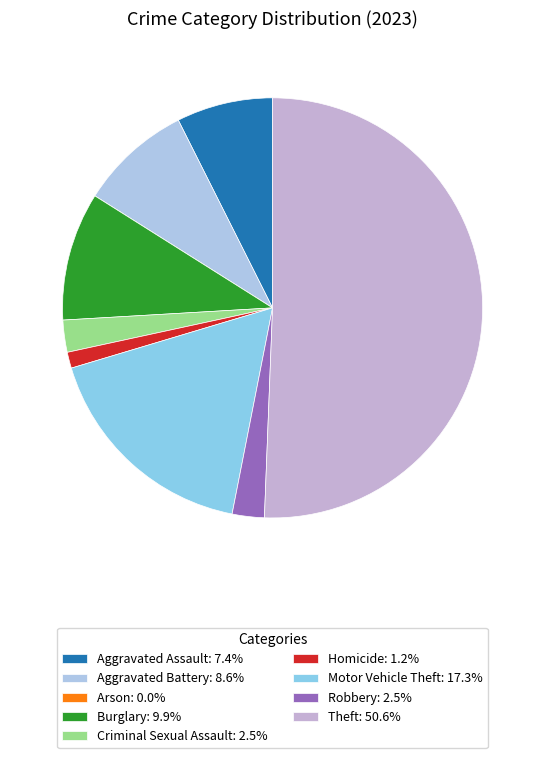

Rank the categories by value from lowest to highest.

Arson, Homicide, Criminal Sexual Assault, Robbery, Aggravated Assault, Aggravated Battery, Burglary, Motor Vehicle Theft, Theft